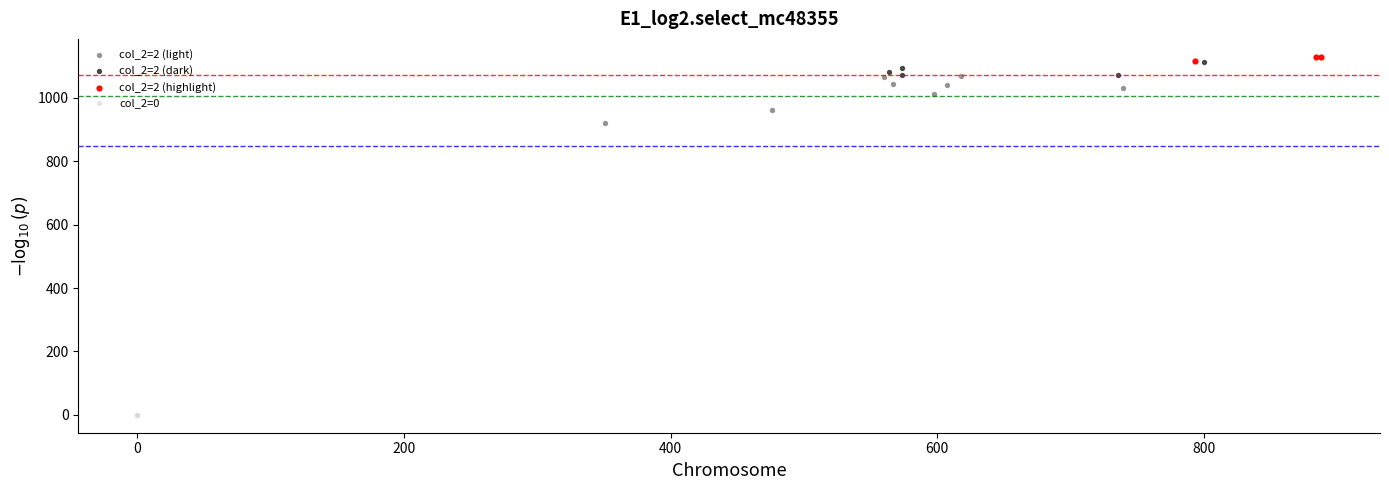

Which series reaches the maximum Y coordinate?

col_2=2 (highlight)